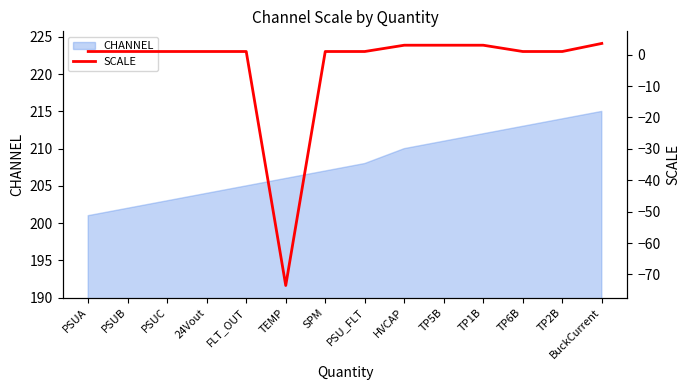

How many data points are less than 1?

1